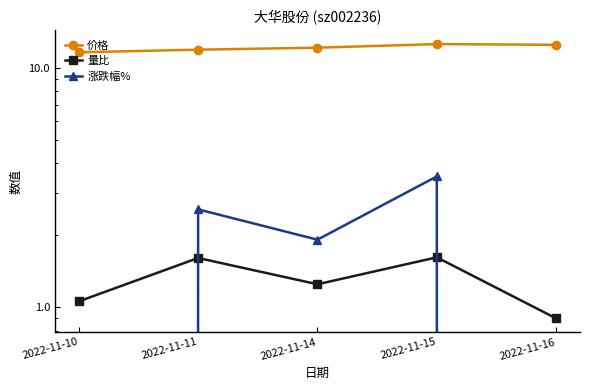

Rank the series by their maximum value, from highest to lowest.

价格, 涨跌幅%, 量比